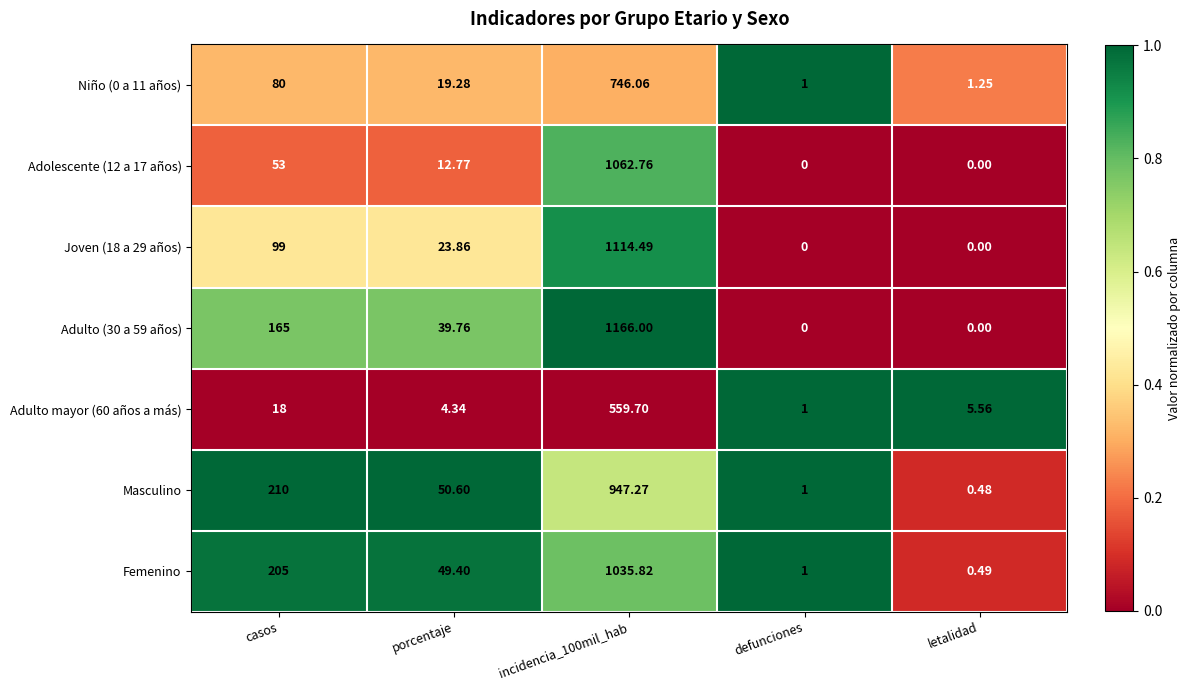

At which label does Adulto mayor (60 años a más) first exceed 5?

casos